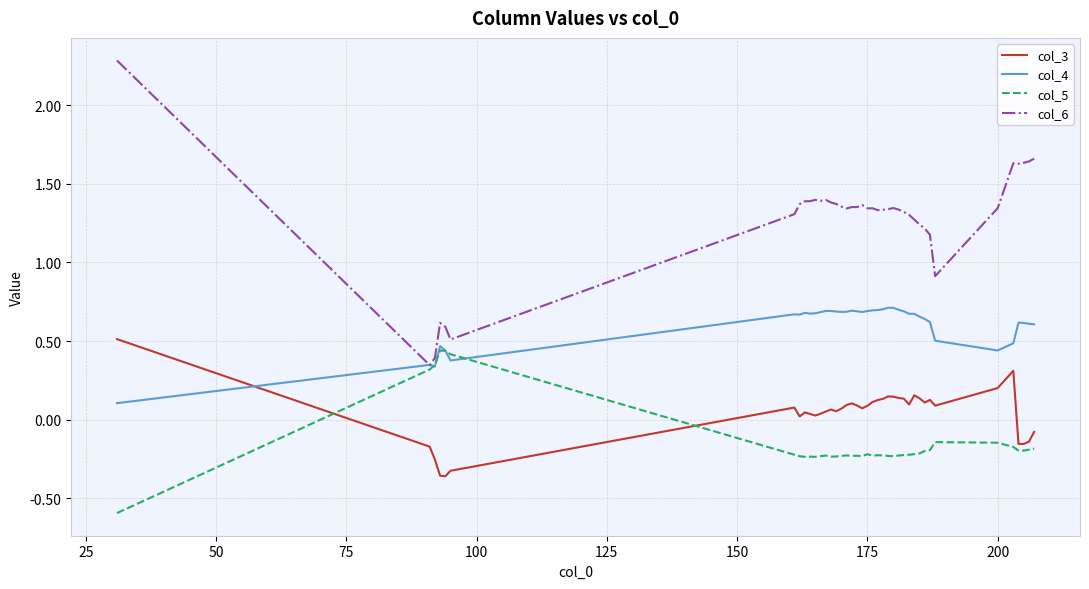

What is the greatest value displayed?

2.3